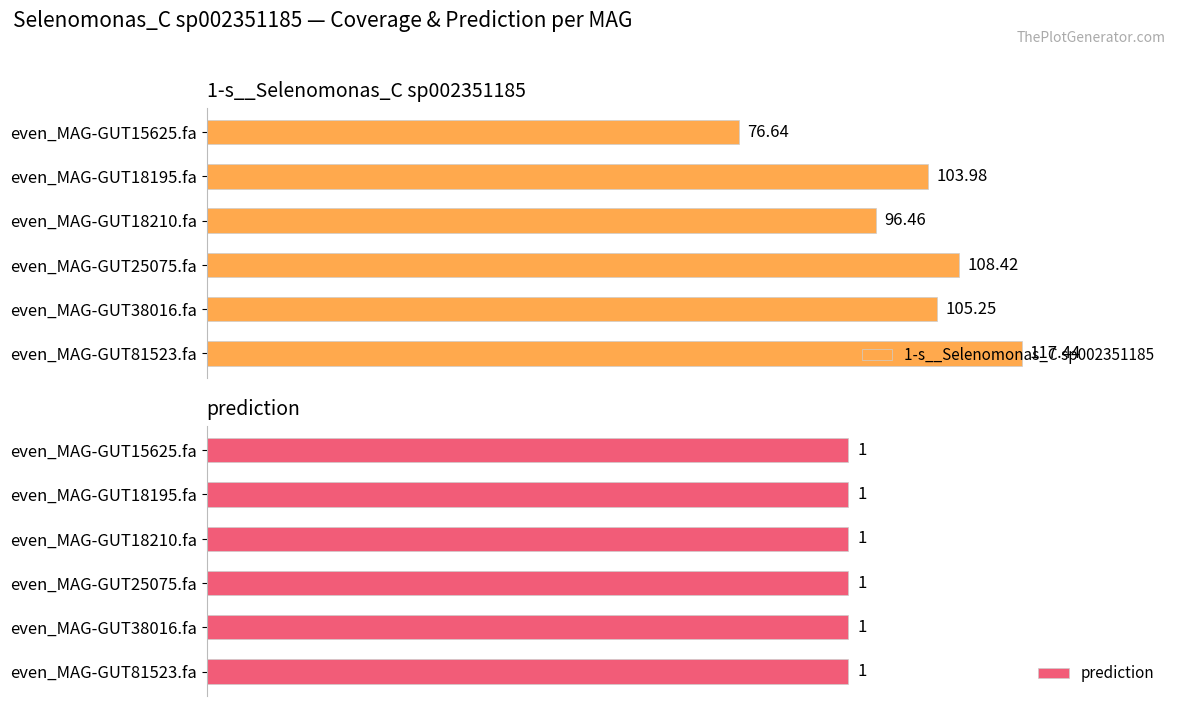

List the labels in order of 1-s__Selenomonas_C sp002351185 value, smallest first.

even_MAG-GUT15625.fa, even_MAG-GUT18210.fa, even_MAG-GUT18195.fa, even_MAG-GUT38016.fa, even_MAG-GUT25075.fa, even_MAG-GUT81523.fa